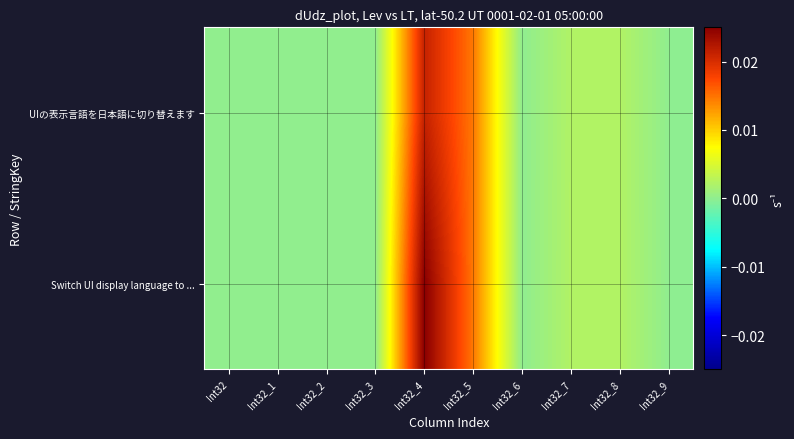

Between Int32_1 and Int32_7, which series saw the biggest shift?

Switch UI display language to ...